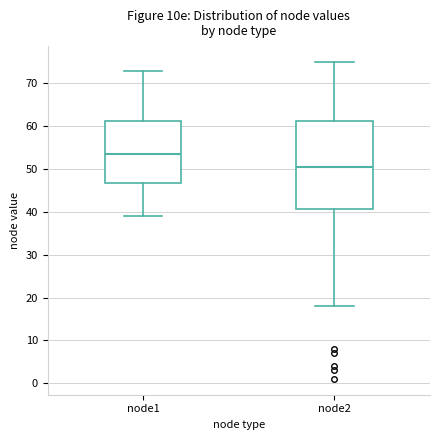

Reading left to right, read every box against the y-axis: the position of its median line, the range the box covers, and the ends of its whiskers. The values are not printed on the chart, so give them approximately, as read against the axis.

node1: median 54, box 47 to 61, whiskers 39 to 73
node2: median 51, box 41 to 61, whiskers 18 to 75